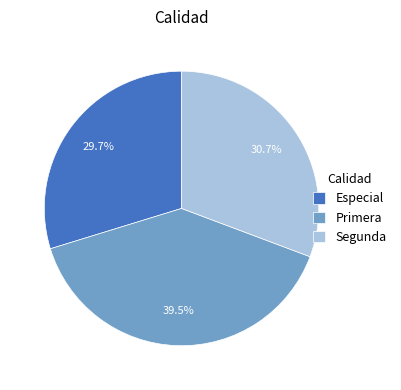

Does any single category account for the majority?

No